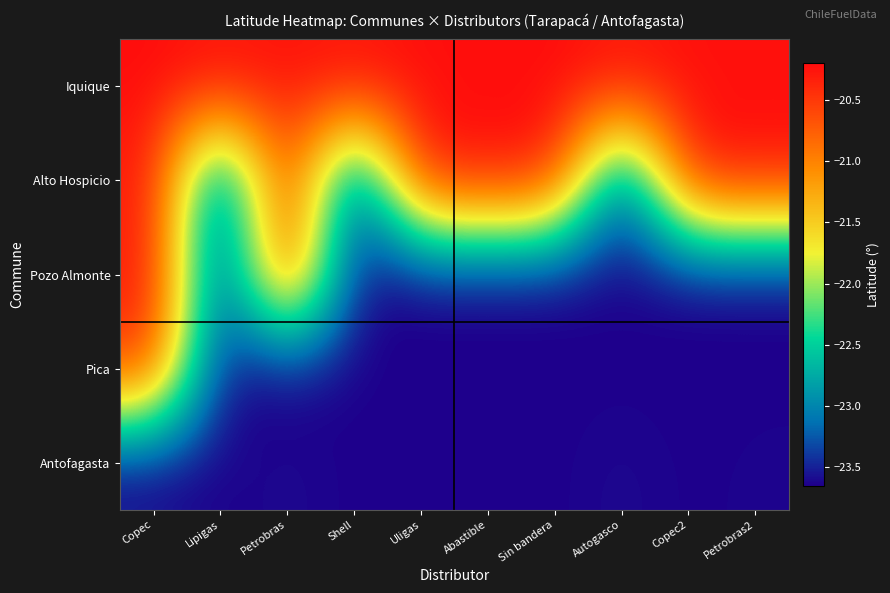

What is the spread (max minus min) of values at Autogasco?

3.4